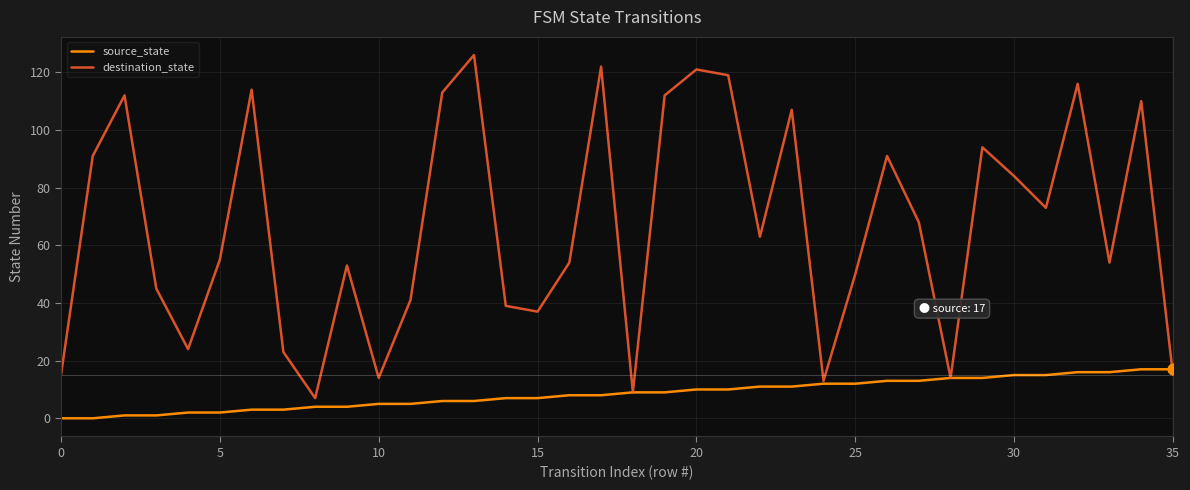

What are all the series names shown in the legend?

source_state, destination_state